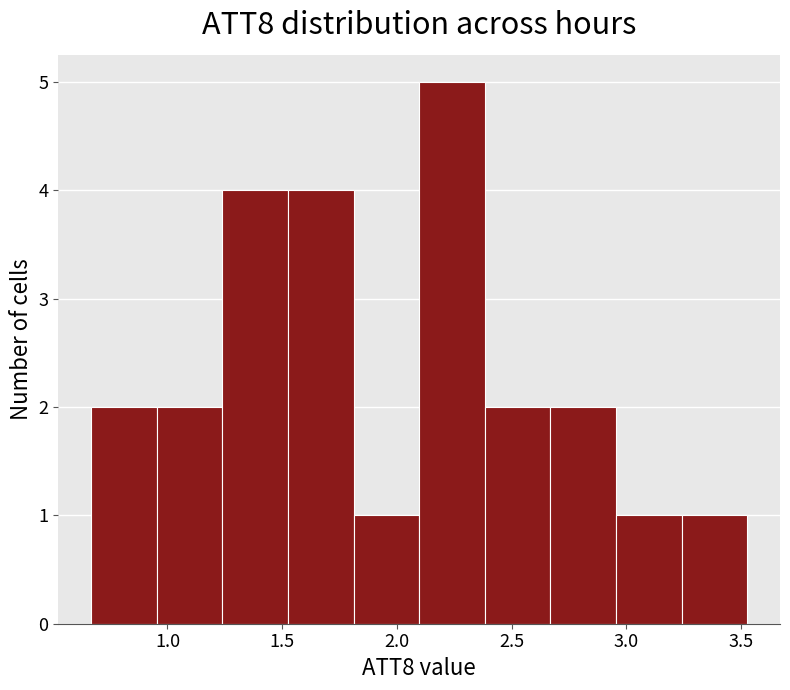

Reading left to right, list every bar in this chart as the range it spans on the x-axis followed by its height. Neither the bar edges nor the heights are printed on the chart, so give them approximately, as read against the axes.

0.65 to 0.95: 2
0.95 to 1.25: 2
1.25 to 1.50: 4
1.50 to 1.80: 4
1.80 to 2.10: 1
2.10 to 2.40: 5
2.40 to 2.65: 2
2.65 to 2.95: 2
2.95 to 3.25: 1
3.25 to 3.55: 1